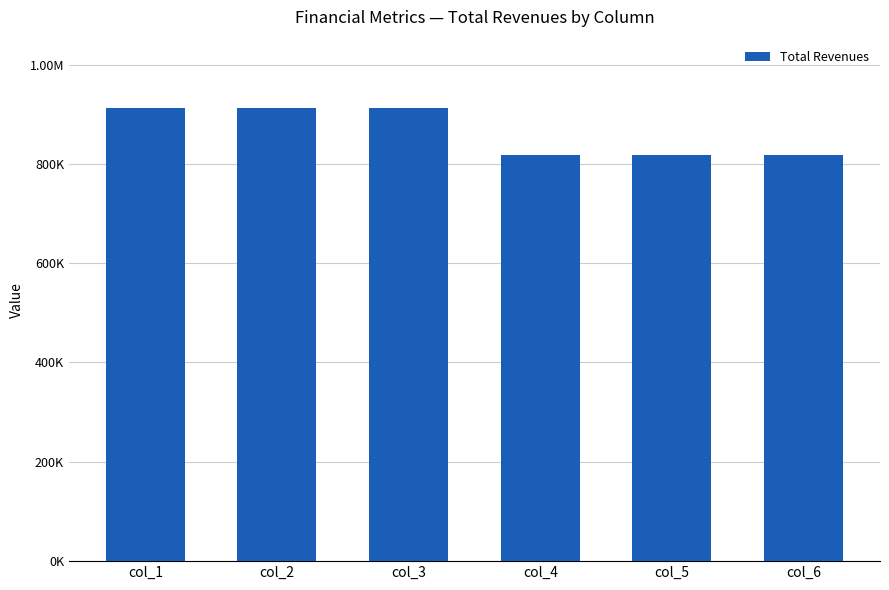

Are the bars horizontal?

No